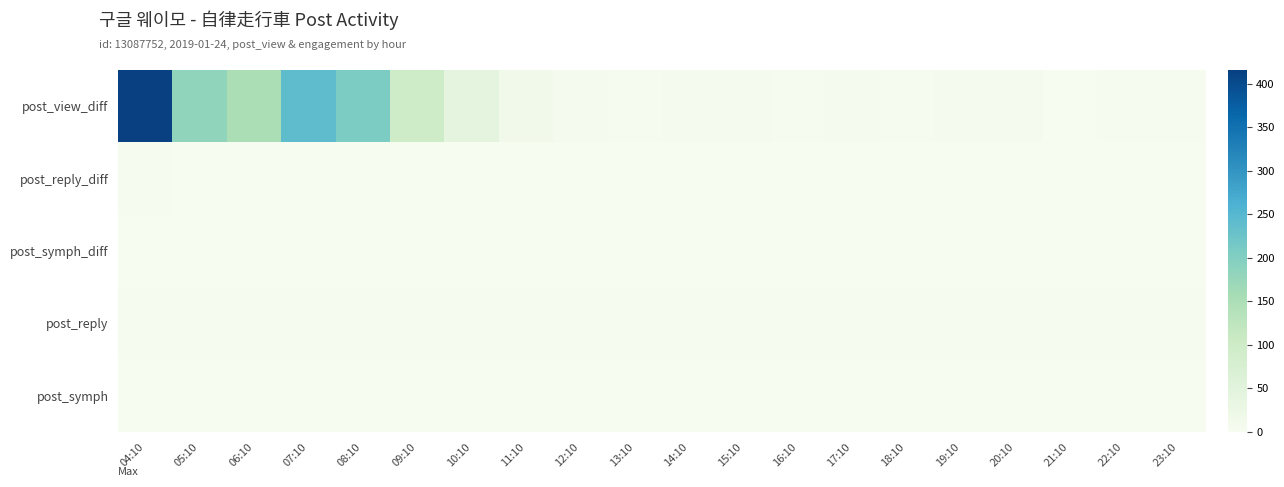

At how many categories does at least one series exceed 389?

1